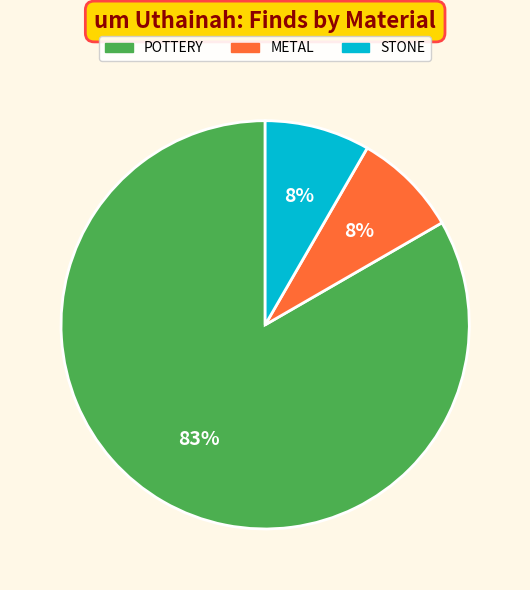

Does any single category account for the majority?

Yes